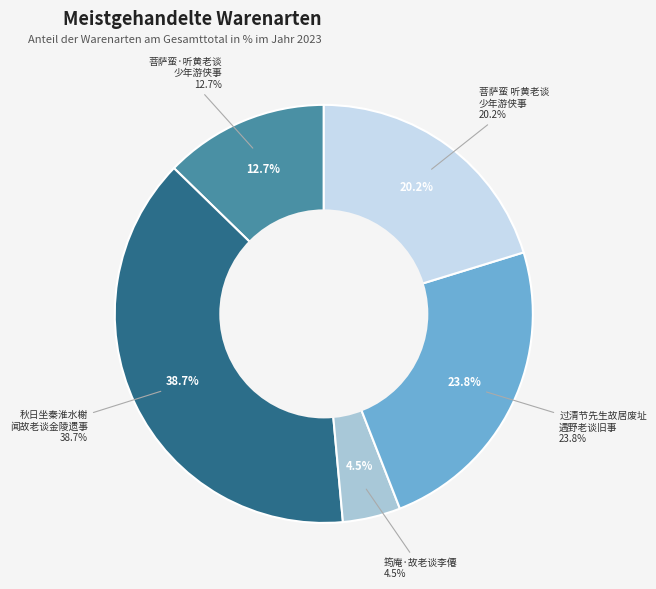

Rank the categories by value from lowest to highest.

筠庵·故老谈李僊, 菩萨蛮·听黄老谈少年游侠事, 菩萨蛮 听黄老谈少年游侠事, 过清节先生故居废址遇野老谈旧事, 秋日坐秦淮水榭闻故老谈金陵遗事